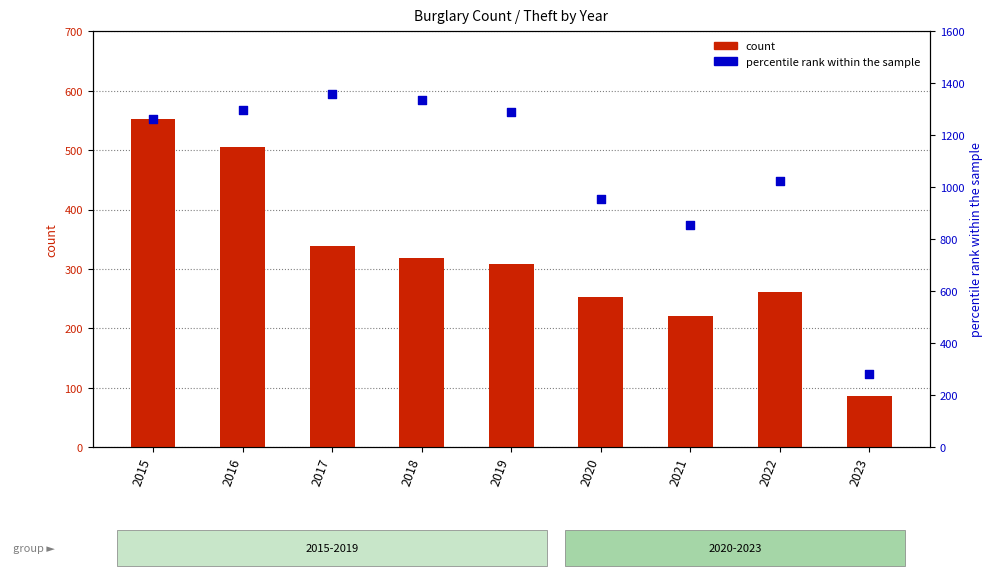

Which series contains the highest Y value?

percentile rank within the sample